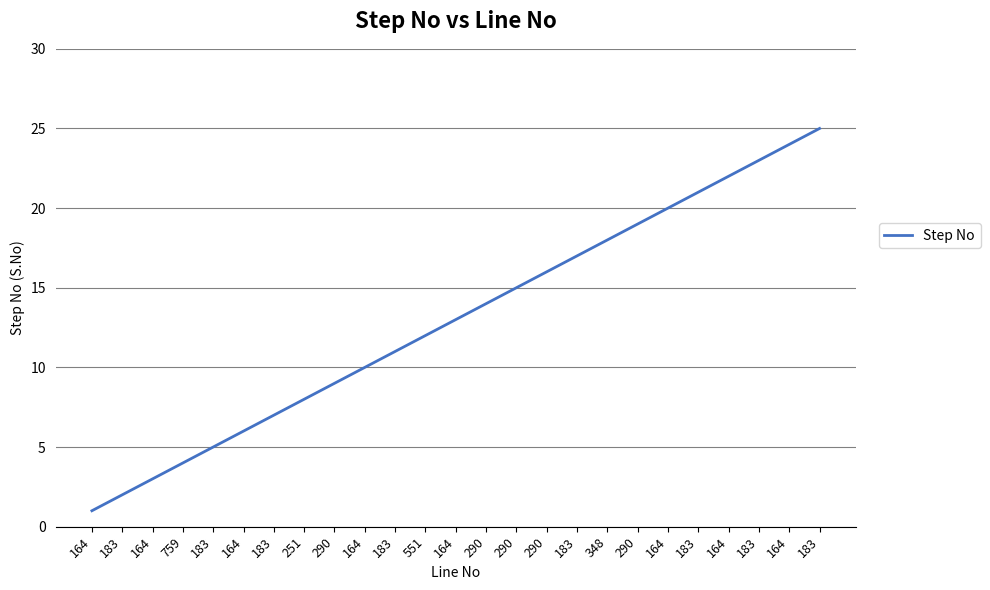

List the labels in order of value, largest first.

183, 164, 183, 164, 183, 164, 290, 348, 183, 290, 290, 290, 164, 551, 183, 164, 290, 251, 183, 164, 183, 759, 164, 183, 164